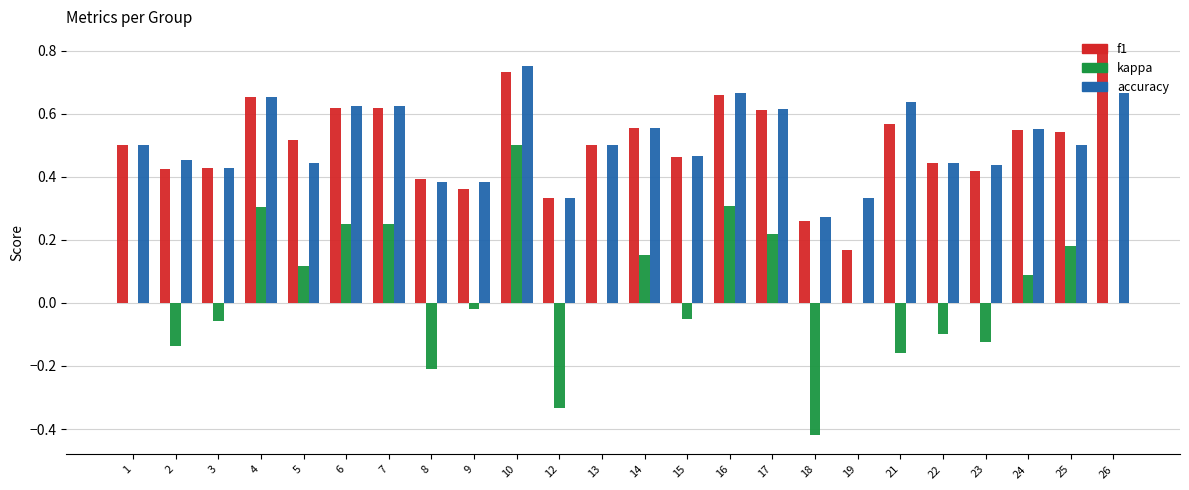

Which series has the widest spread of values?

kappa